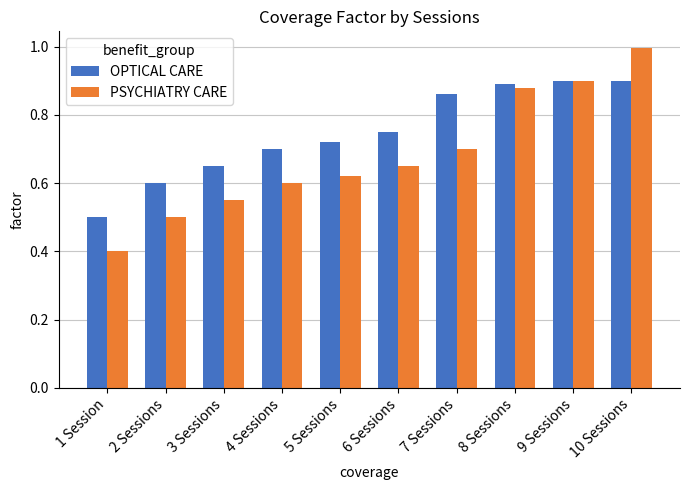

List the series in order of their overall mean, highest first.

OPTICAL CARE, PSYCHIATRY CARE